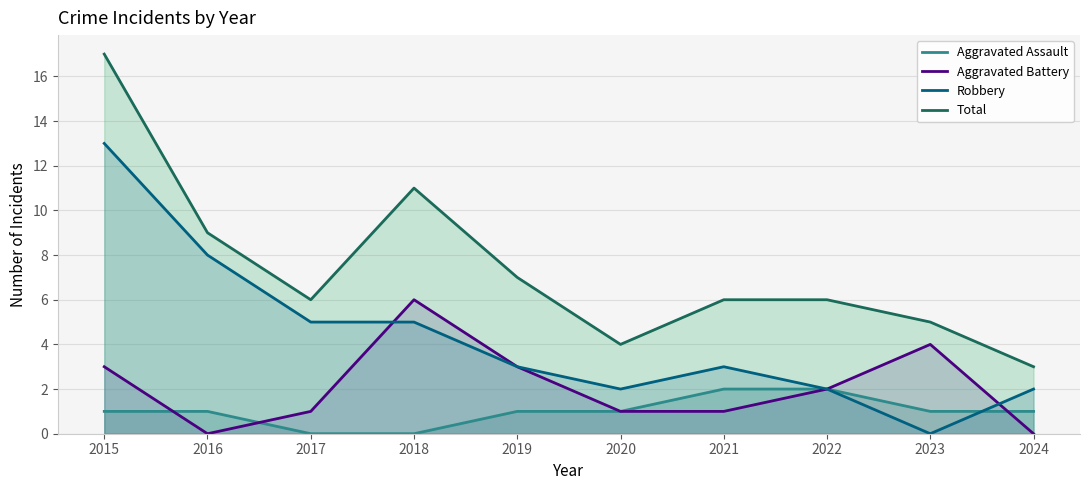

True or false: Total and Aggravated Battery cross at least once.

False